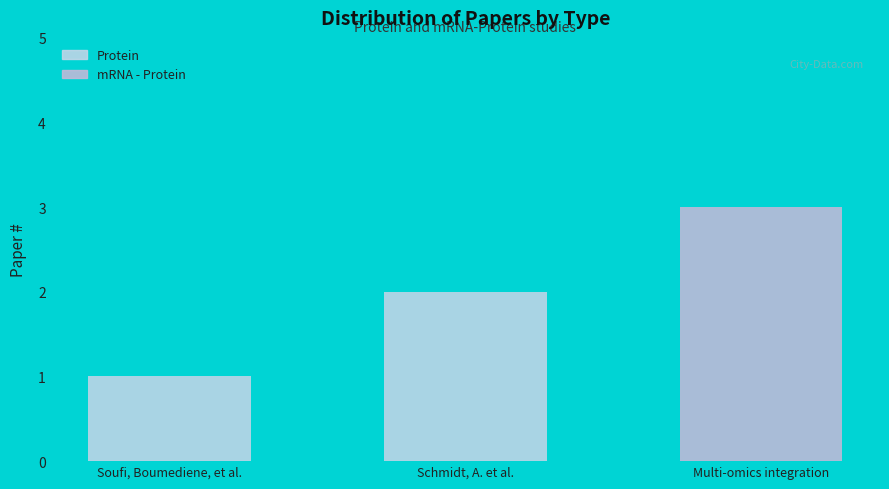

The value at Soufi, Boumediene, et al. is 1. True or false?

True